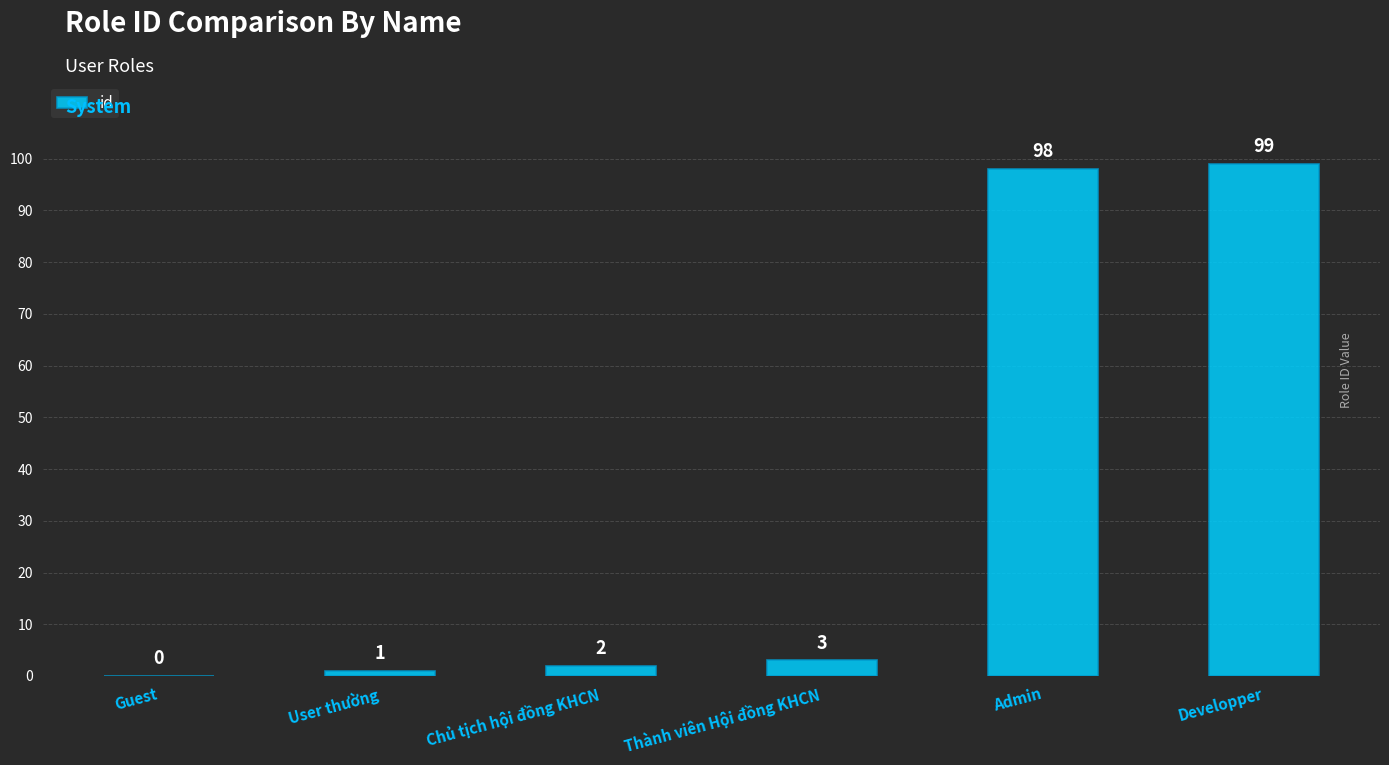

The value at Chủ tịch hội đồng KHCN is 2. True or false?

True